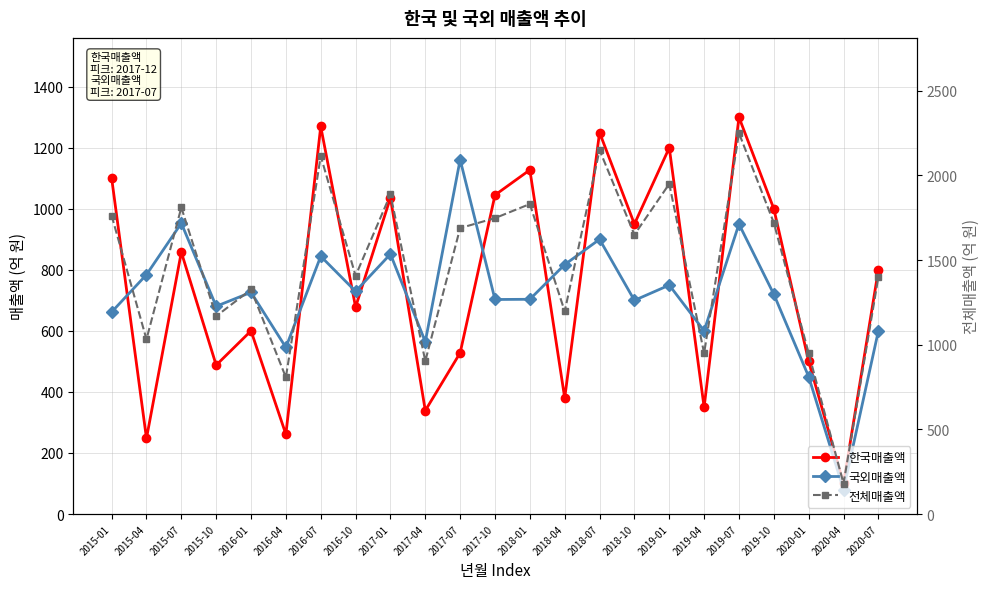

Where does the 전체매출액 series first go above 1650?

2015-01